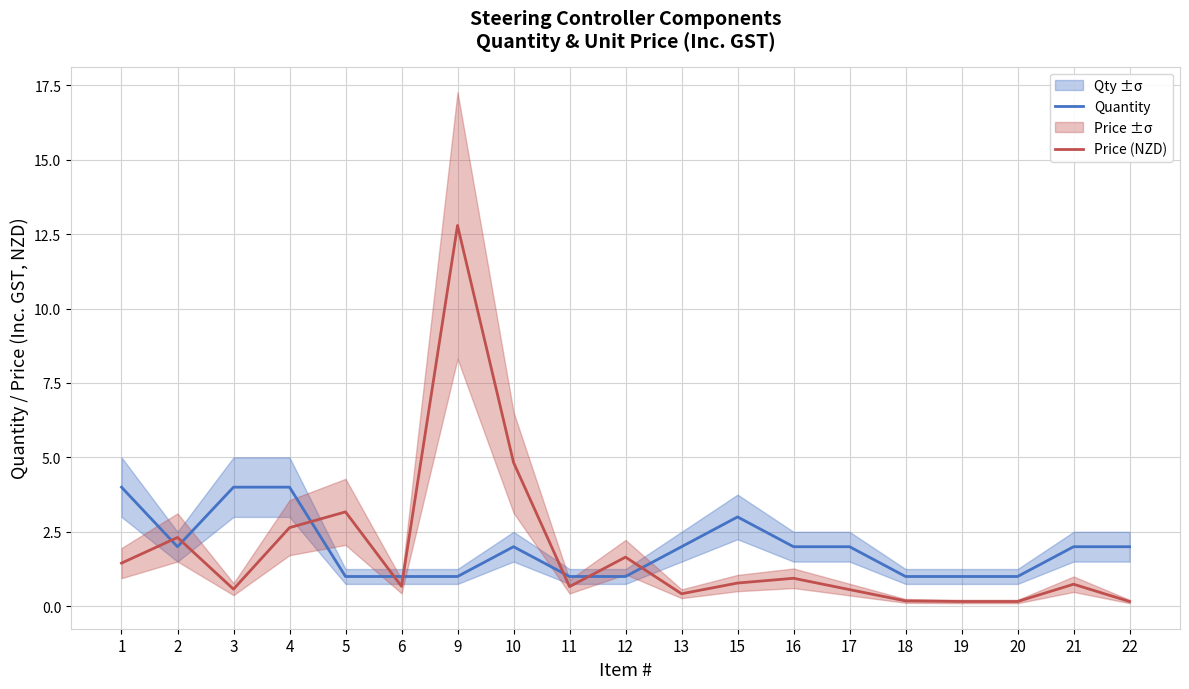

At which label does Quantity first exceed 2?

1